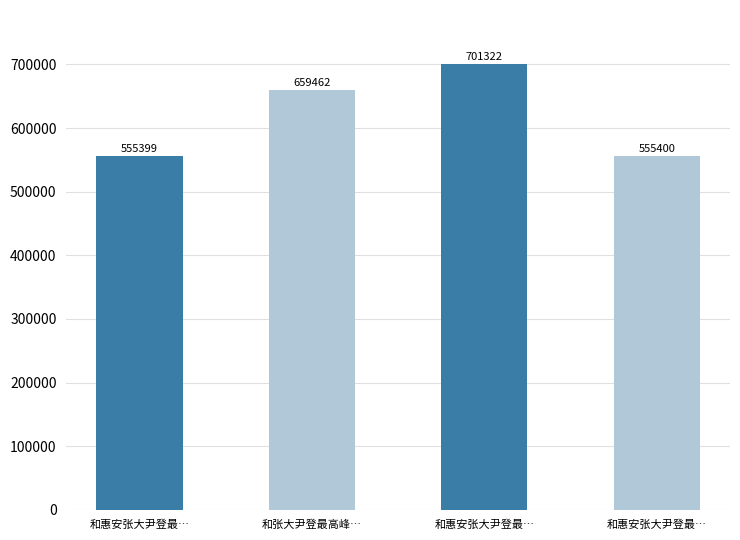

Reading left to right, what are all the values shown in this chart?

555399	659462	701322	555400